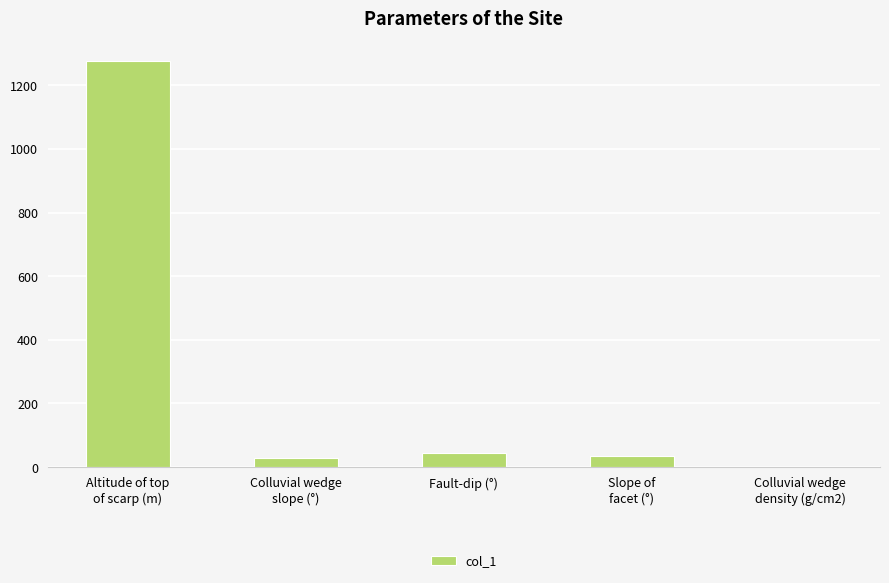

What is the maximum value shown in the chart?

1275.0